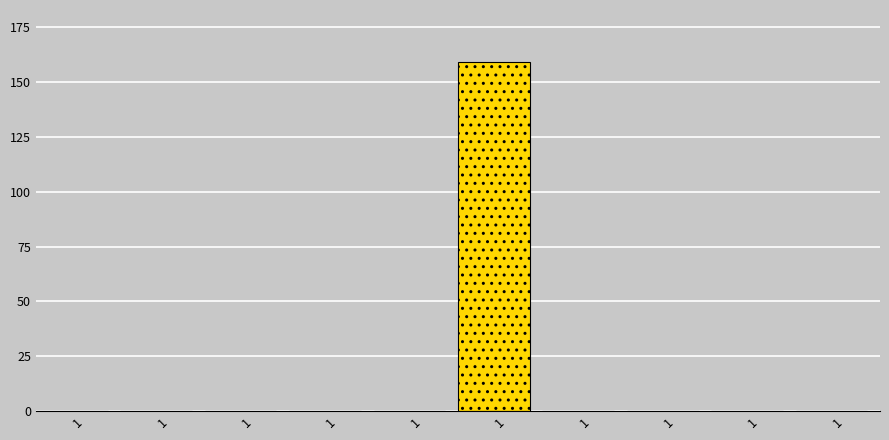

Are the bars horizontal?

No